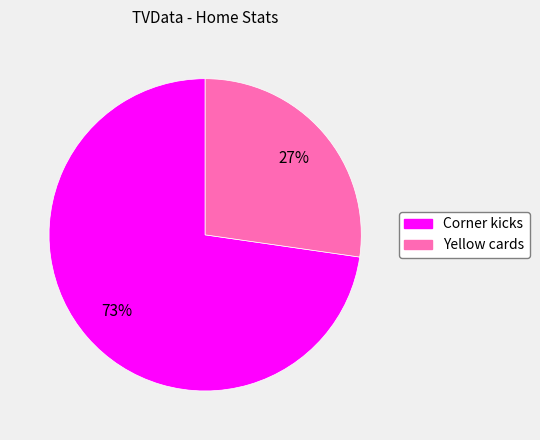

Which has a higher value, Yellow cards or Corner kicks?

Corner kicks